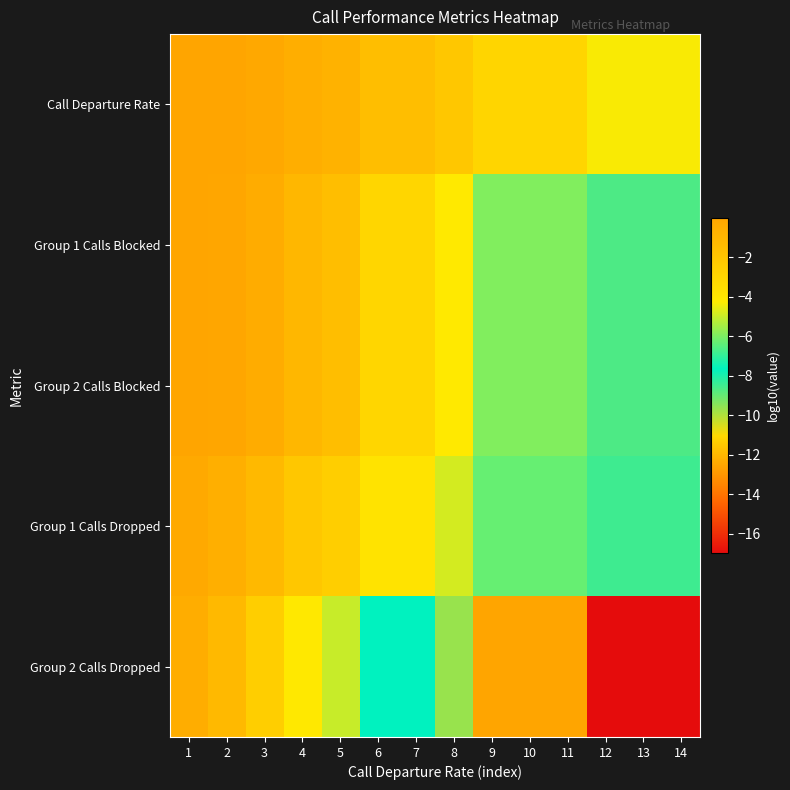

Rank the series by their maximum value, from lowest to highest.

Group 2 Calls Dropped, Group 1 Calls Dropped, Group 1 Calls Blocked, Group 2 Calls Blocked, Call Departure Rate